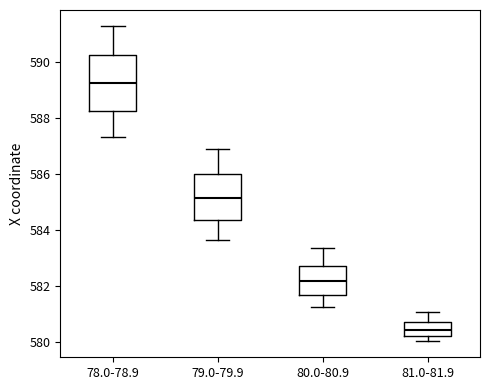

Which box's median line is the highest?

78.0-78.9